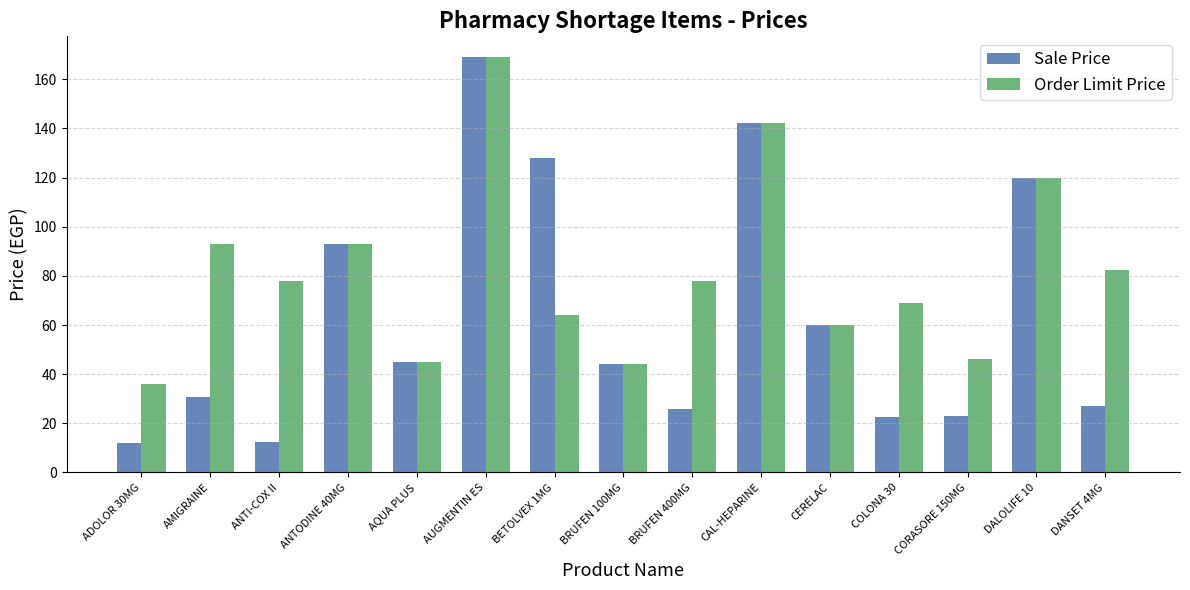

At which label is Sale Price closest to 90?

ANTODINE 40MG